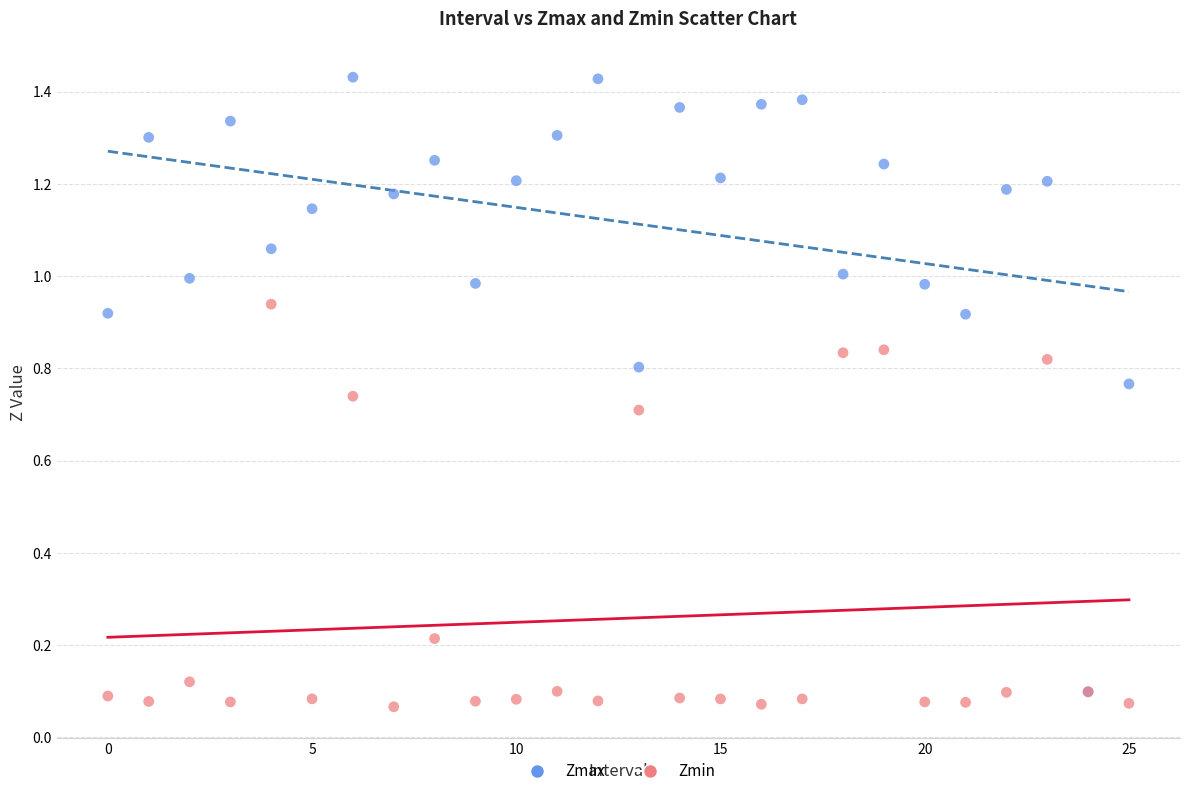

Which series contains the highest Y value?

Zmax